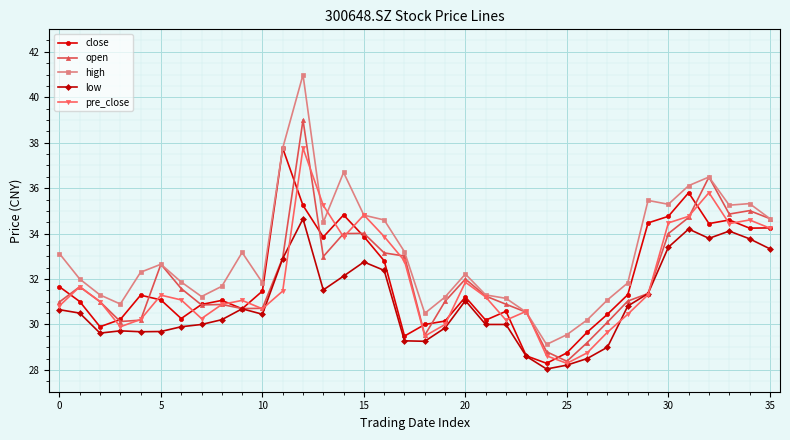

Which series has the largest total across all categories?

high